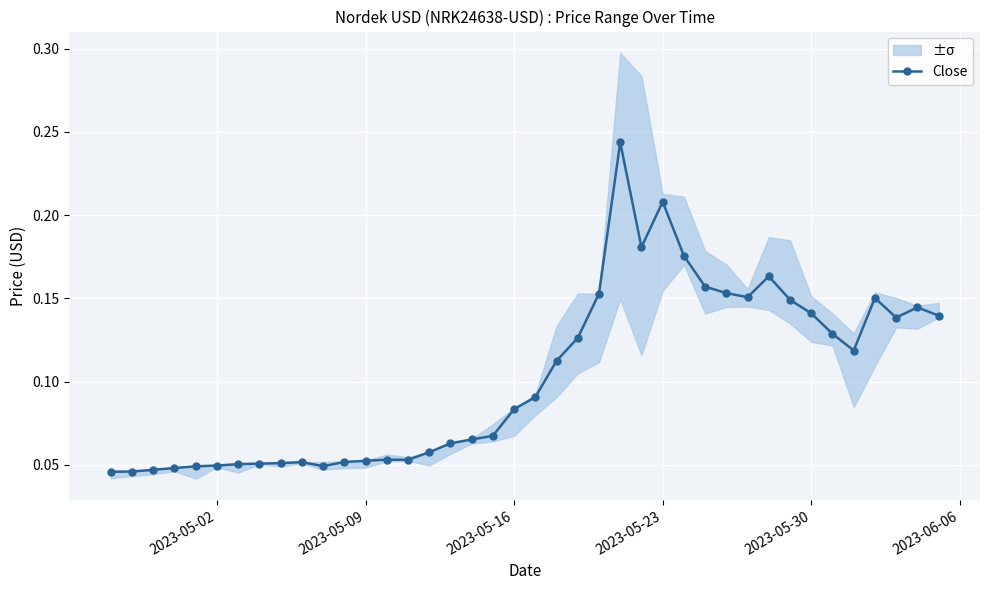

True or false: Close has more than 1 points higher than both neighbors.

True